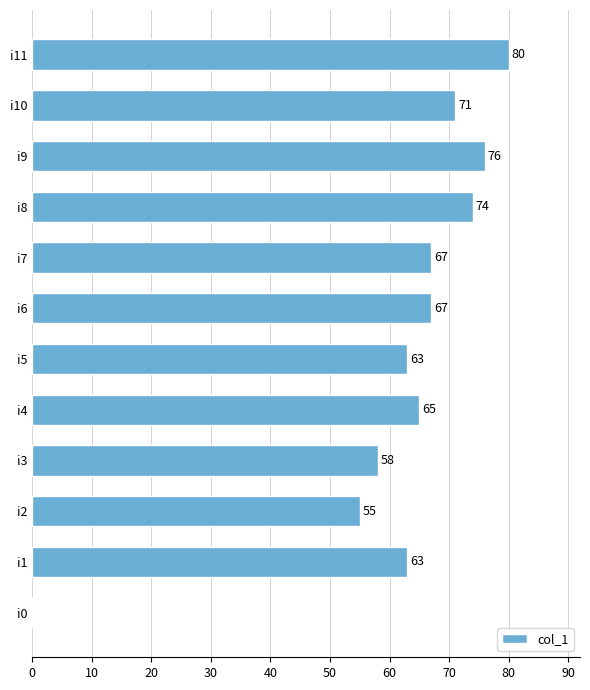

How many categories are shown in the chart?

12